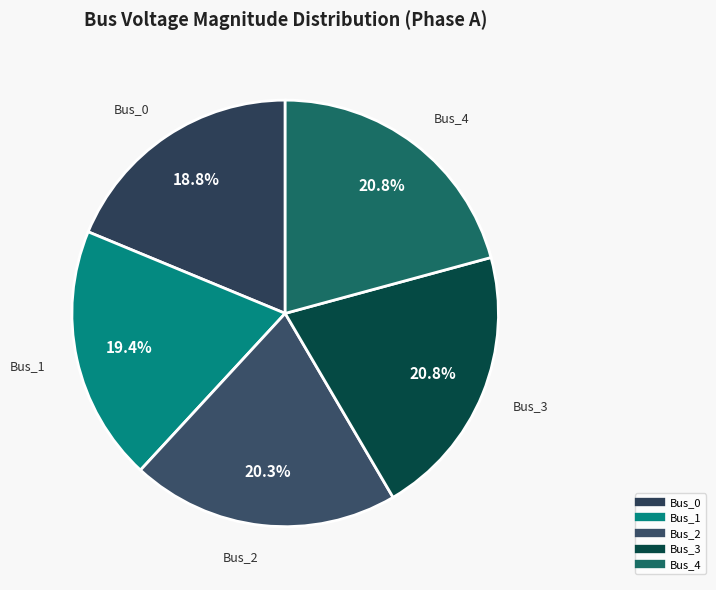

Is the sum of Bus_2 and Bus_3 greater than half?

No